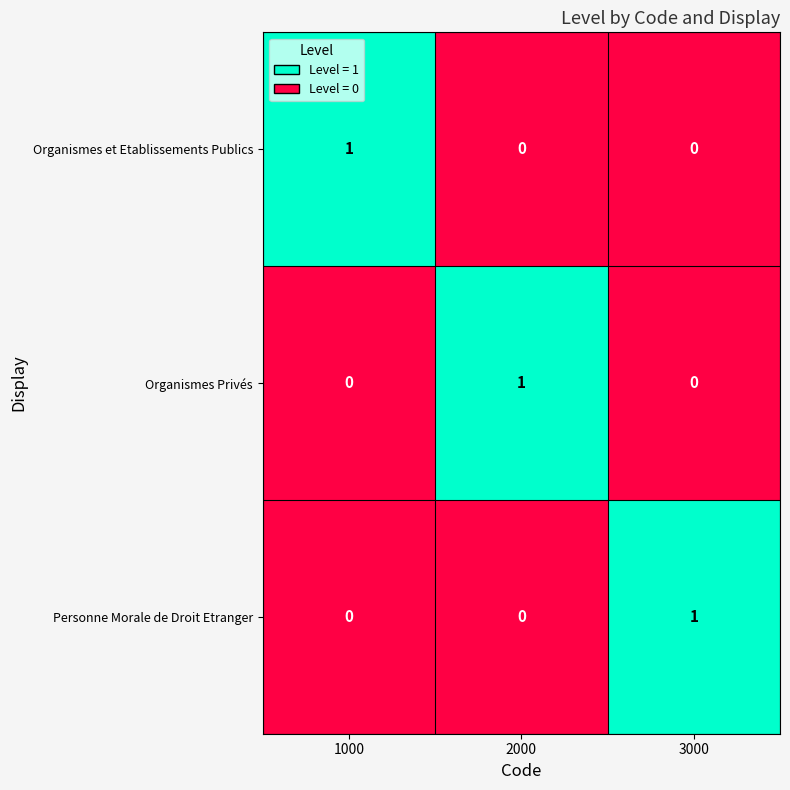

The Organismes Privés series shows 1 at 3000. True or false?

False